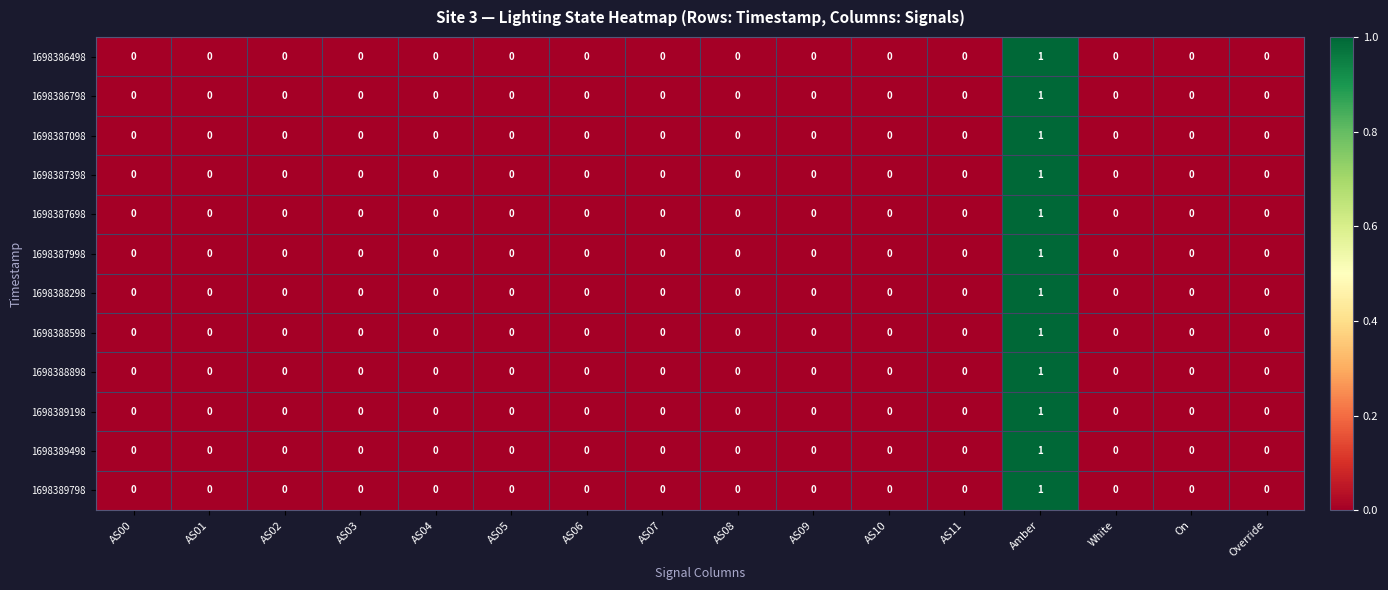

At which category does the chart reach its peak across all series?

Amber